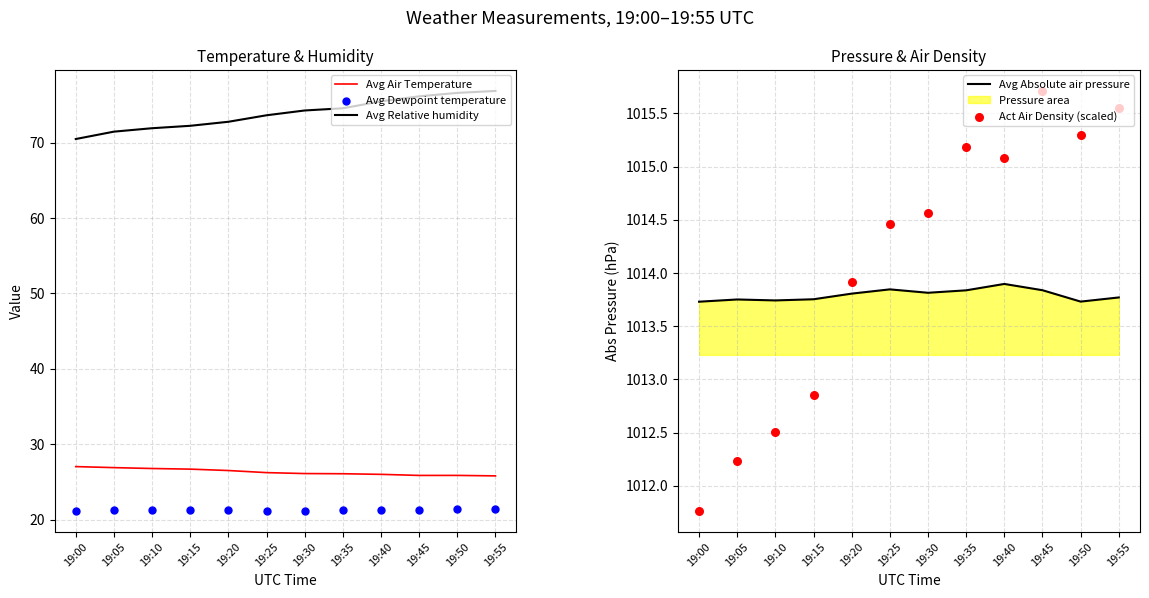

Is the value of Avg Dewpoint temperature at 19:00 greater than the value of Avg Absolute air pressure at 19:35?

No